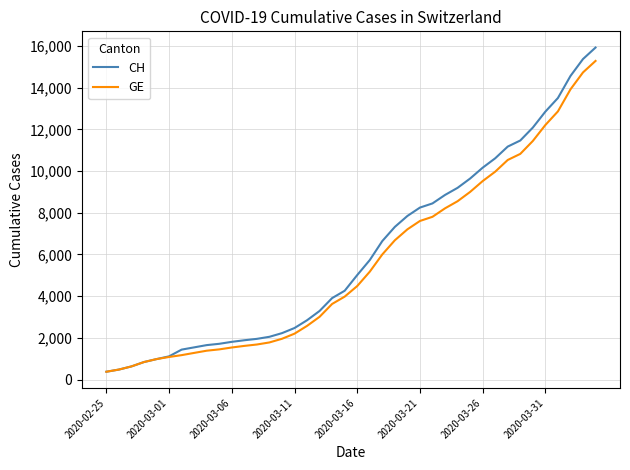

Which series has the largest range (max minus min)?

CH